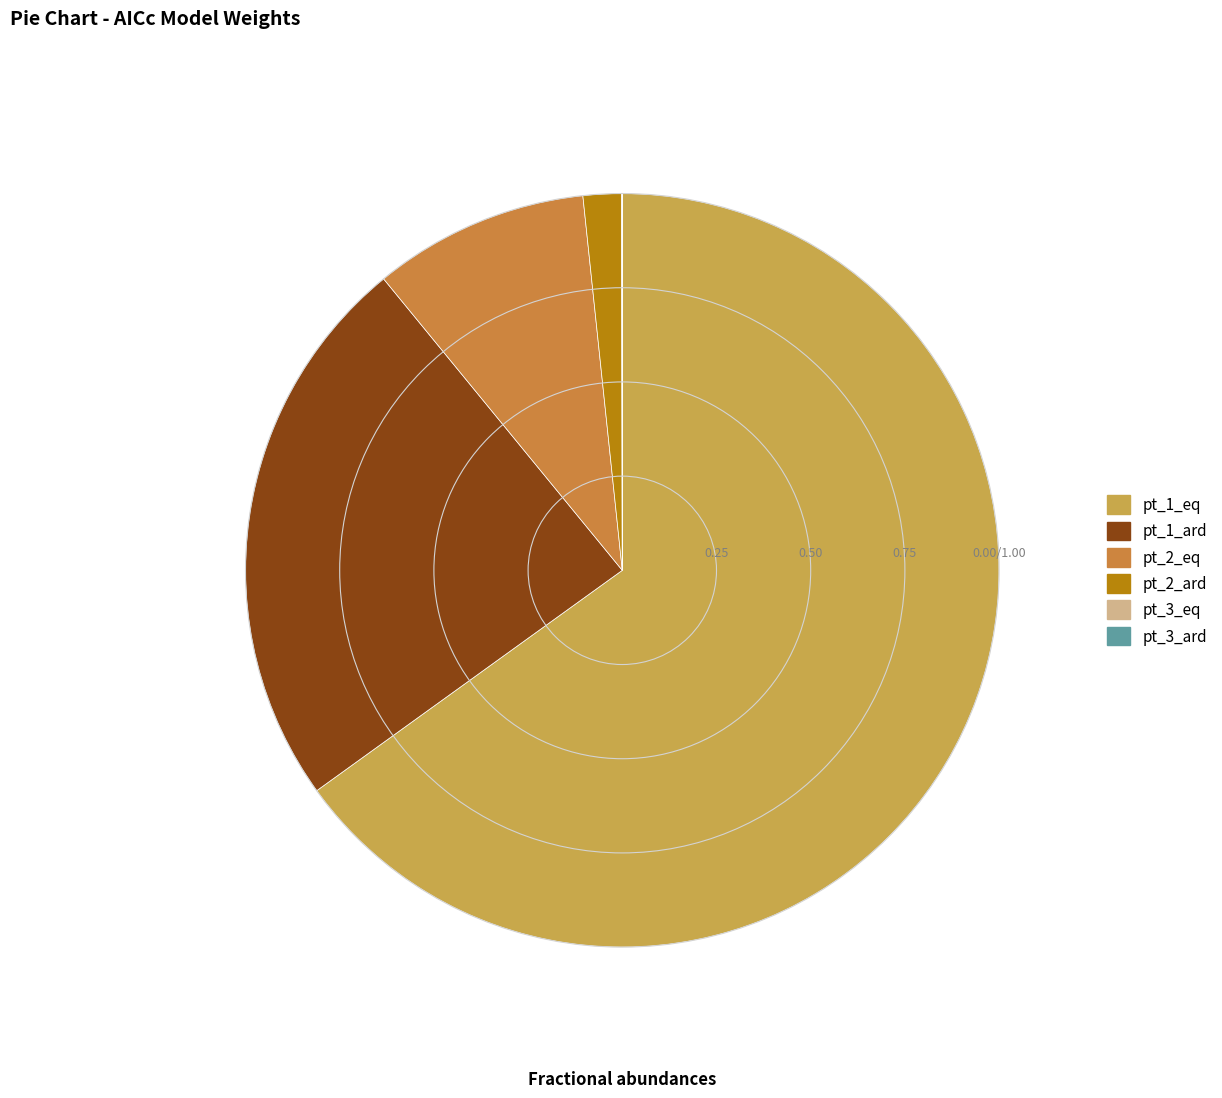

To the nearest percent, what is the combined percentage of pt_1_eq and pt_3_eq?

65%